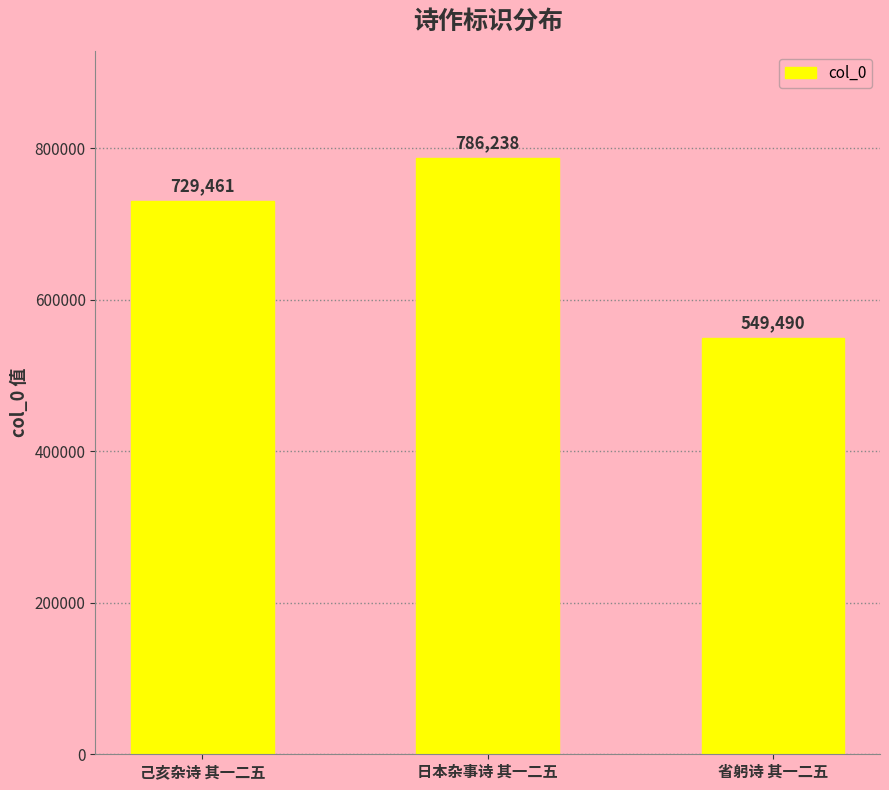

Where is the data nearest to the value 667864?

己亥杂诗 其一二五